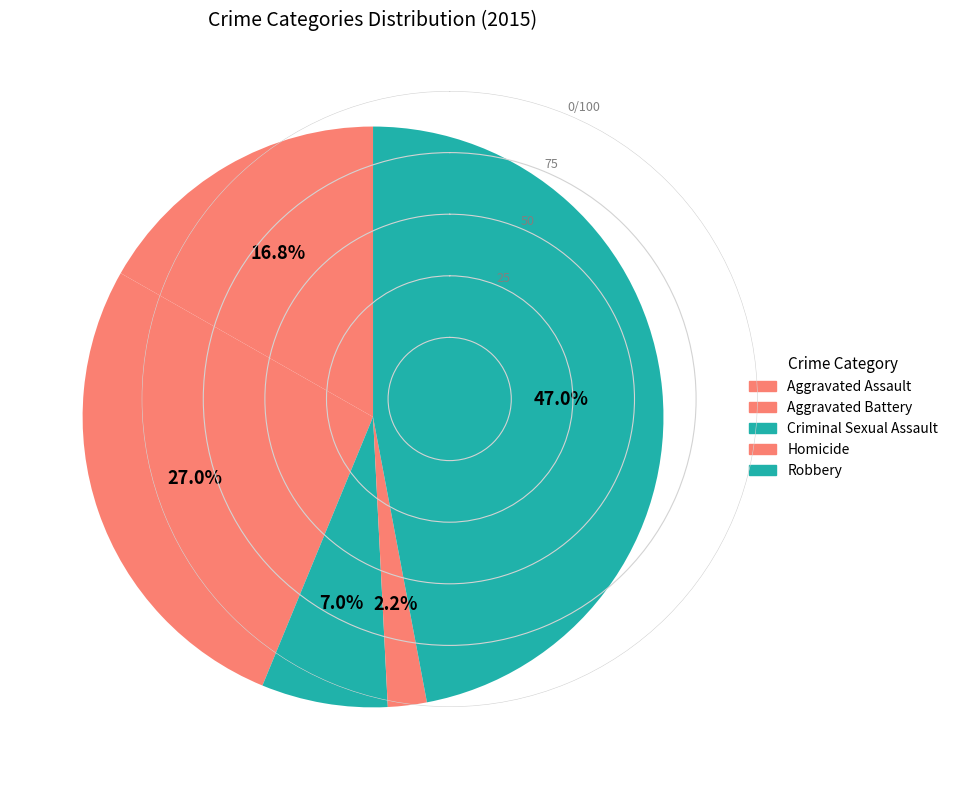

Rank the categories by value from lowest to highest.

Homicide, Criminal Sexual Assault, Aggravated Assault, Aggravated Battery, Robbery